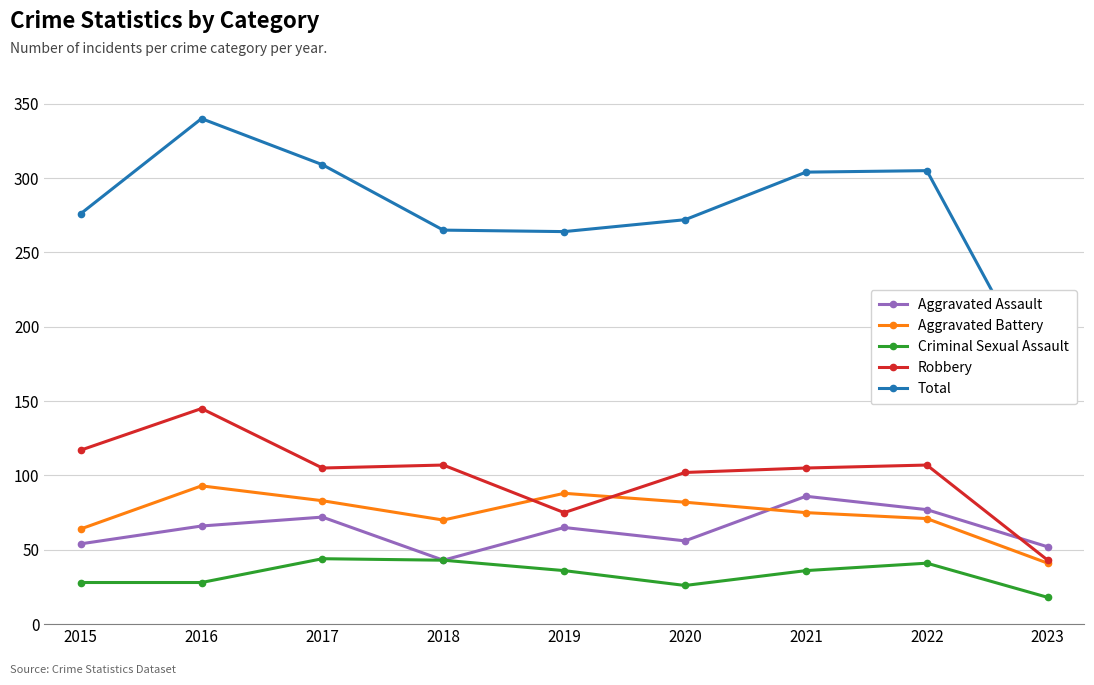

Reading left to right, transcribe all the data shown in this chart.

Aggravated Assault: 2015=54	2016=66	2017=72	2018=43	2019=65	2020=56	2021=86	2022=77	2023=52
Aggravated Battery: 2015=64	2016=93	2017=83	2018=70	2019=88	2020=82	2021=75	2022=71	2023=41
Criminal Sexual Assault: 2015=28	2016=28	2017=44	2018=43	2019=36	2020=26	2021=36	2022=41	2023=18
Robbery: 2015=117	2016=145	2017=105	2018=107	2019=75	2020=102	2021=105	2022=107	2023=43
Total: 2015=276	2016=340	2017=309	2018=265	2019=264	2020=272	2021=304	2022=305	2023=155